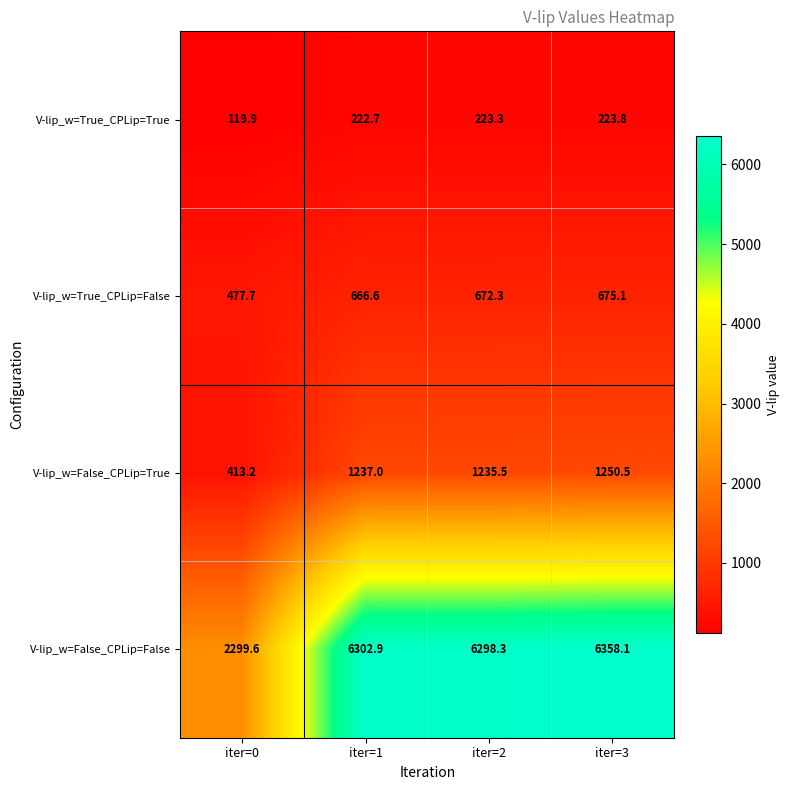

What is the difference between the maximum and minimum values in the V-lip_w=True_CPLip=False series?

197.4